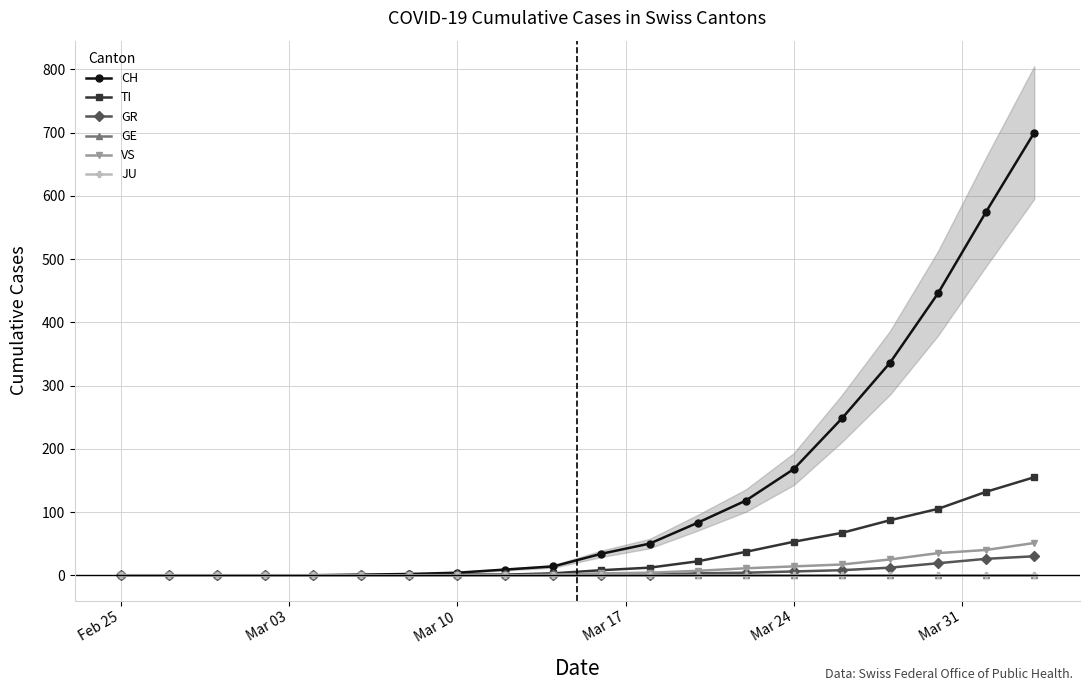

True or false: JU and CH cross at least once.

False